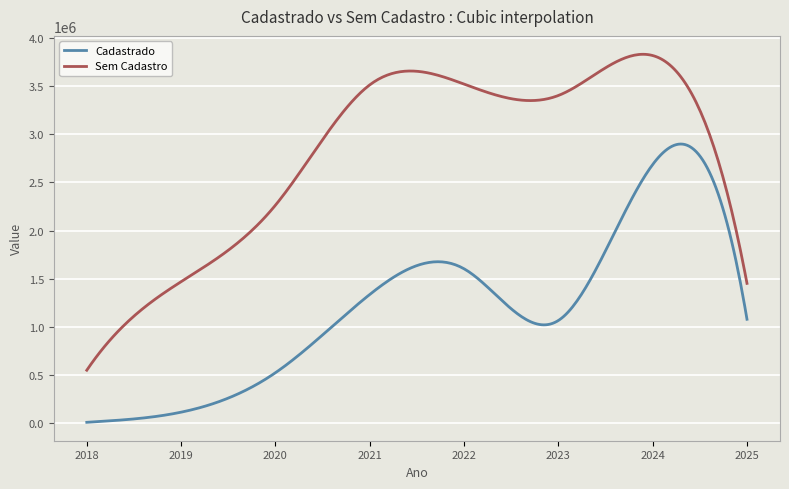

Which series has the largest total across all categories?

Sem Cadastro